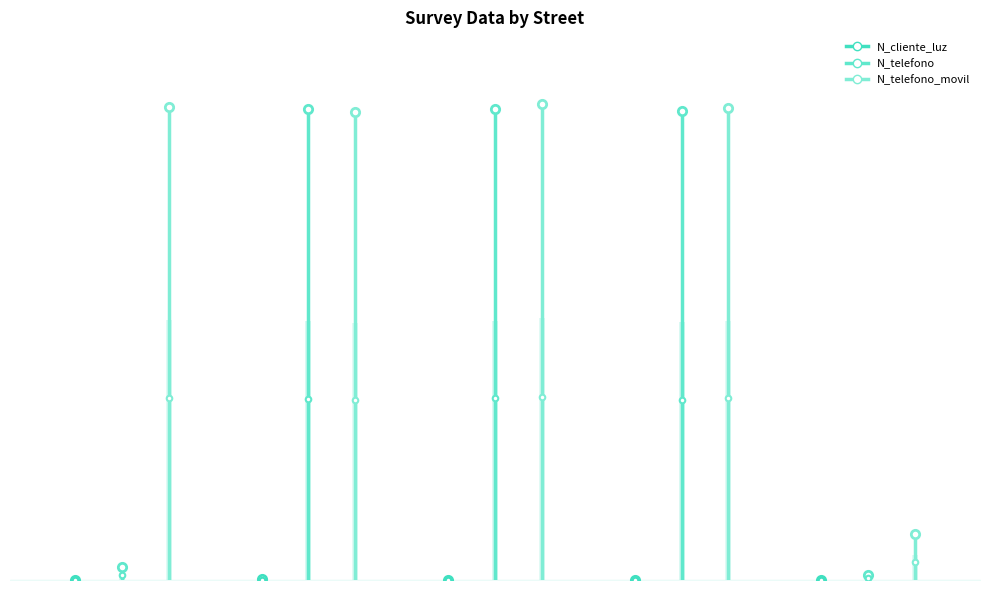

True or false: N_cliente_luz has a value of 258663 at Portales 1523.

True